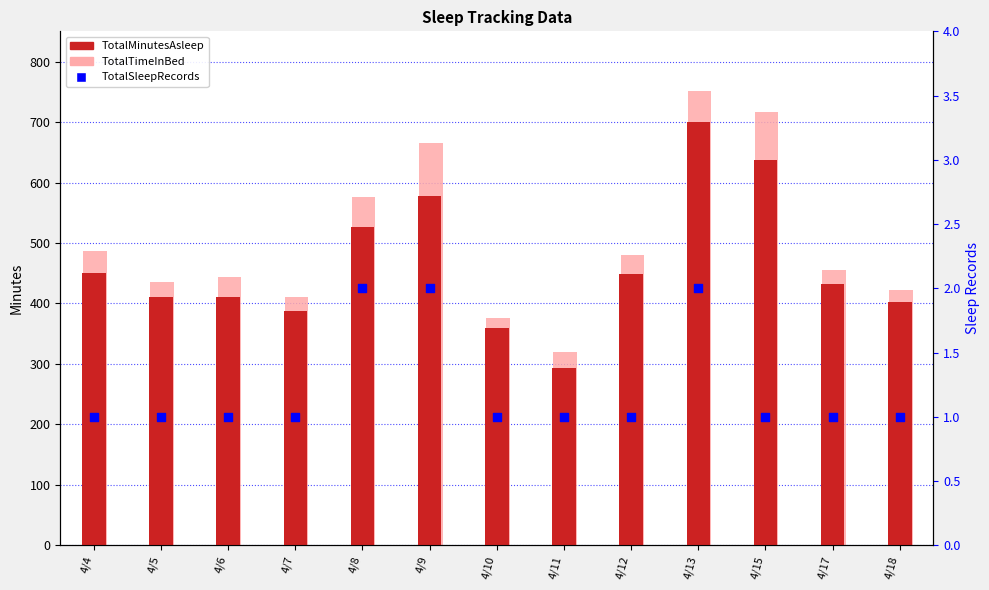

Which series contains the lowest Y value?

TotalSleepRecords